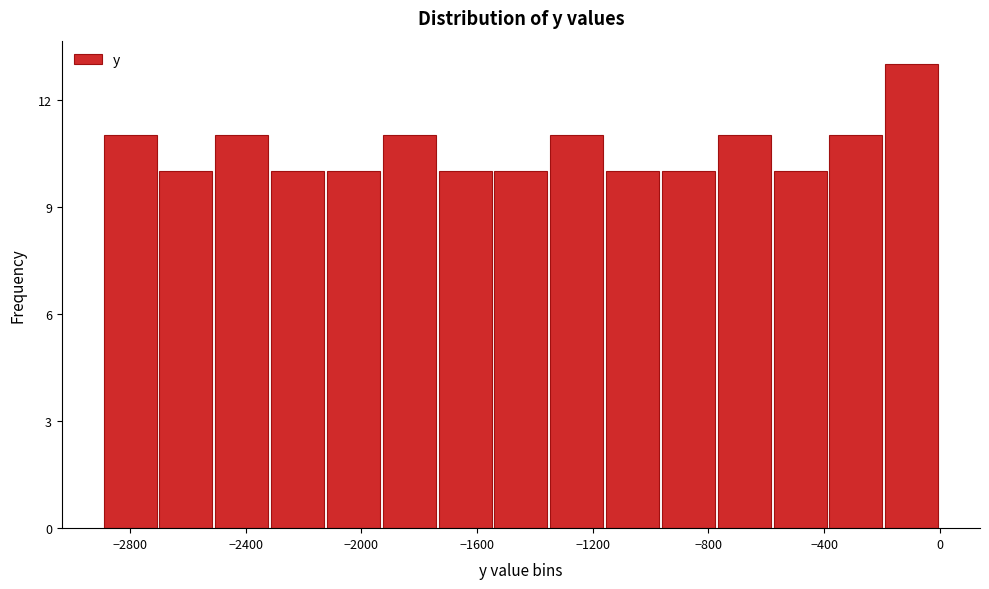

Read against the x-axis, roughly where is the centre of the tallest bar?

-100